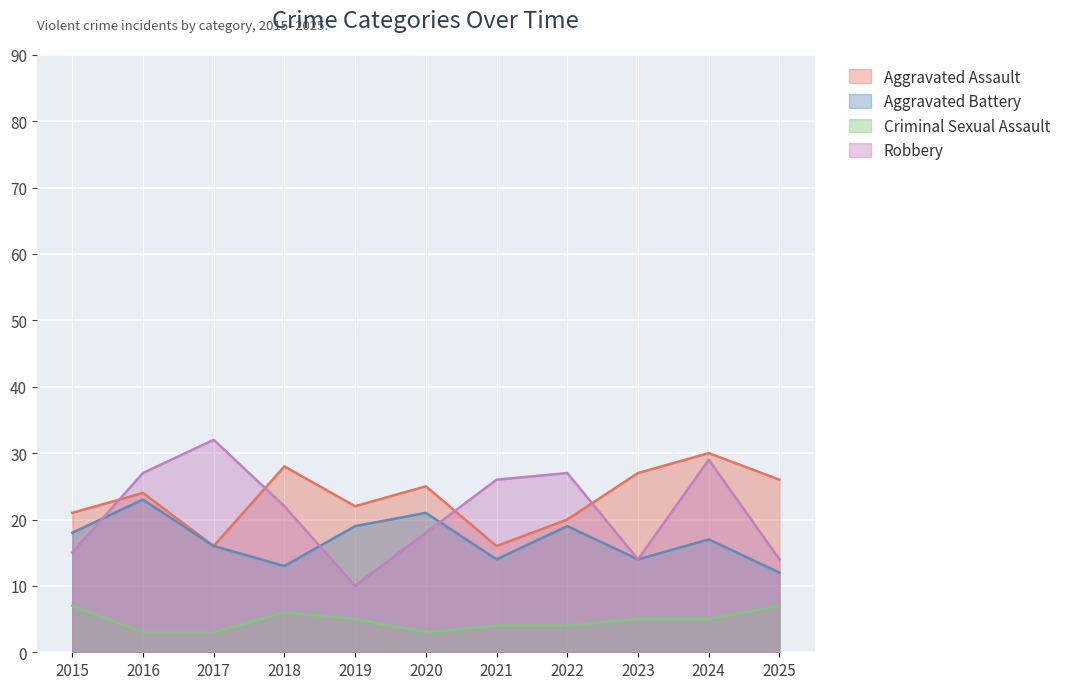

What is the difference between the highest and lowest values at 2024?

25